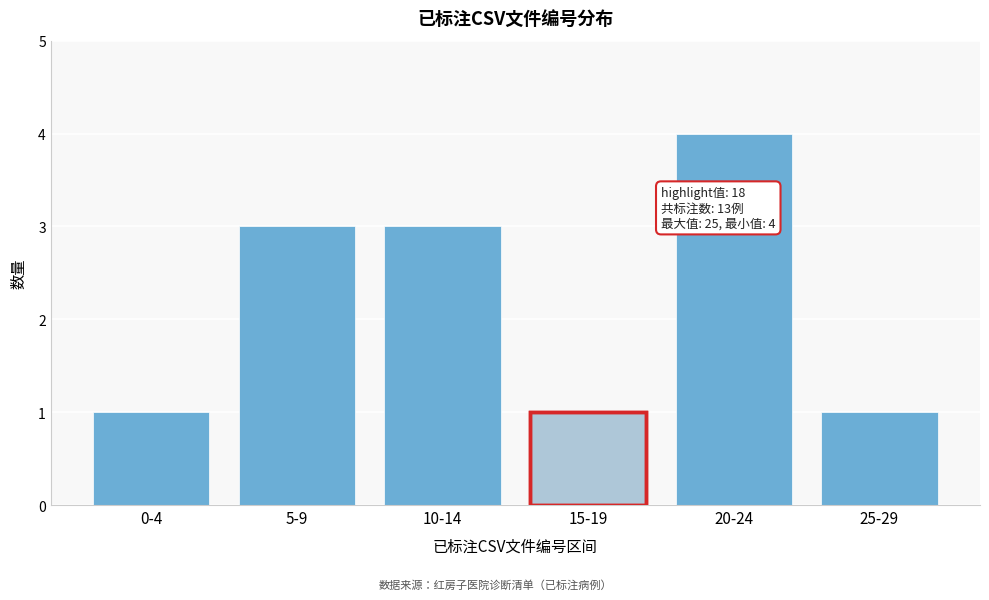

Reading left to right, transcribe all the data shown in this chart.

0-4=1	5-9=3	10-14=3	15-19=1	20-24=4	25-29=1